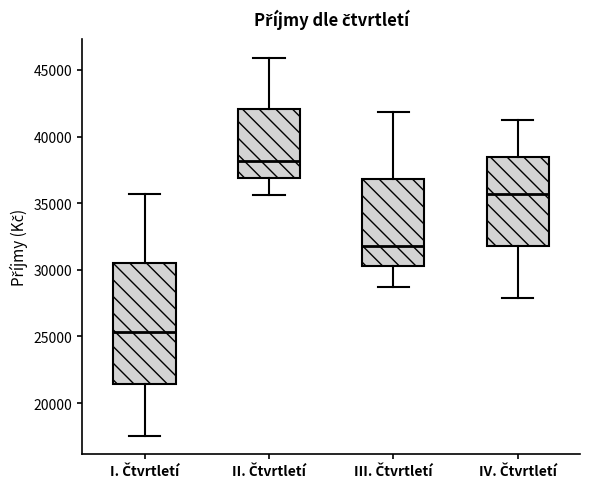

Reading left to right, transcribe this box plot: for each box, give where its median line is, the range the box spans, and where its two whiskers end, as read against the y-axis. The values are not printed on the chart, so give them approximately, as read against the axis.

I. Čtvrtletí: median 25500, box 21500 to 30500, whiskers 17500 to 35500
II. Čtvrtletí: median 38000, box 37000 to 42000, whiskers 35500 to 46000
III. Čtvrtletí: median 32000, box 30500 to 37000, whiskers 28500 to 42000
IV. Čtvrtletí: median 35500, box 32000 to 38500, whiskers 28000 to 41500